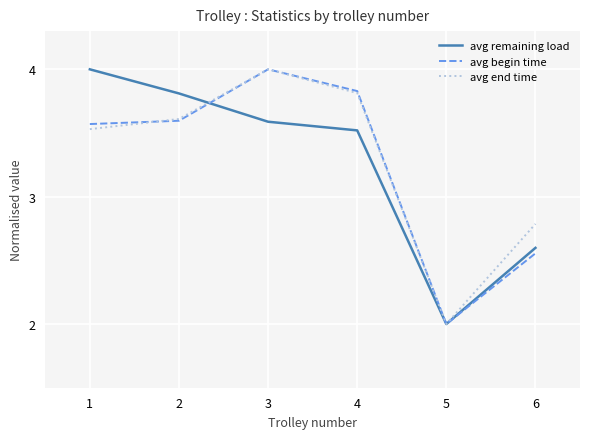

What is the sum of all avg remaining load values?

19.5